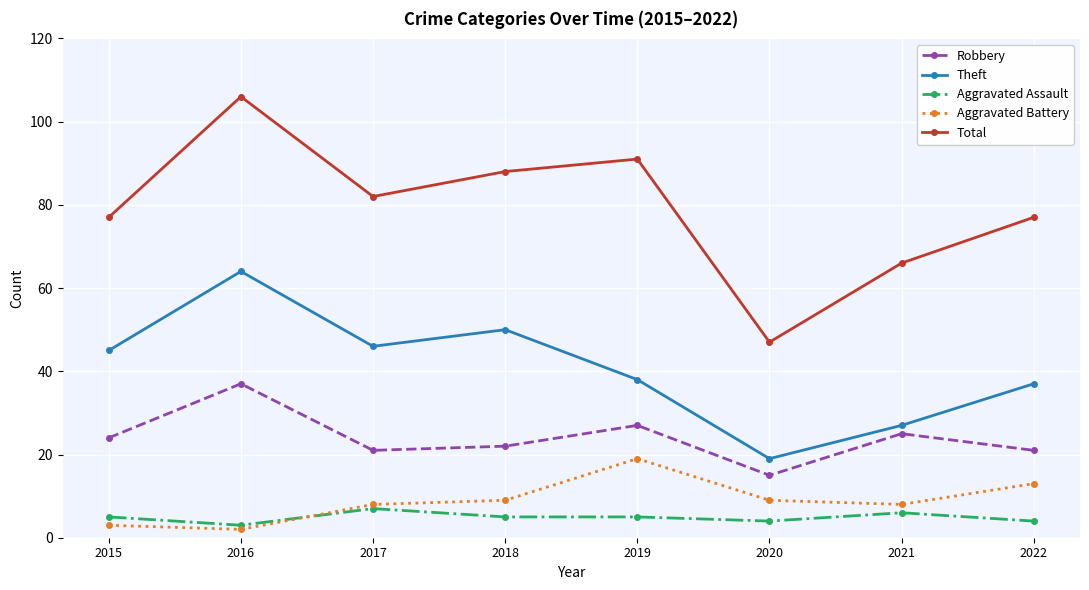

What is the difference between the highest and lowest values at 2020?

43